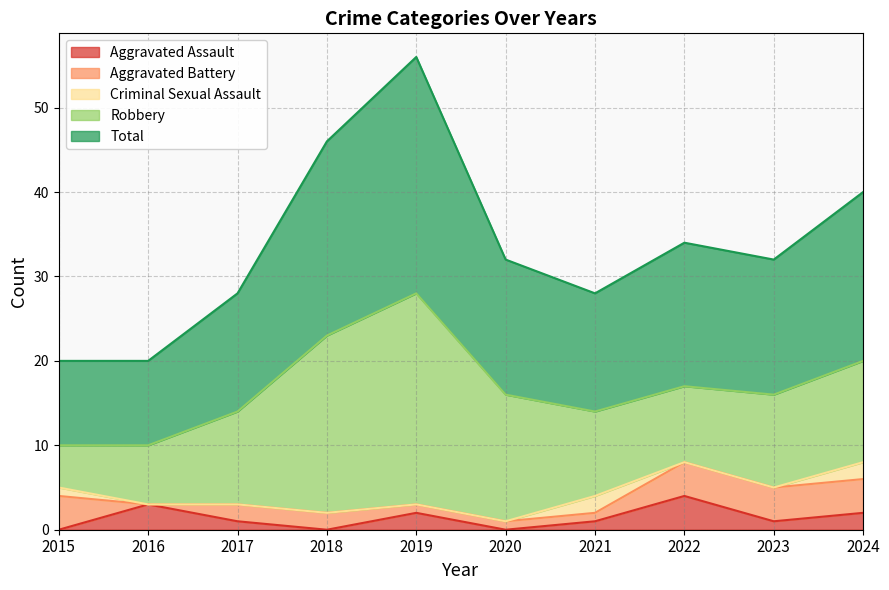

Which series ends up on top after the final intersection of Criminal Sexual Assault and Aggravated Battery?

Aggravated Battery